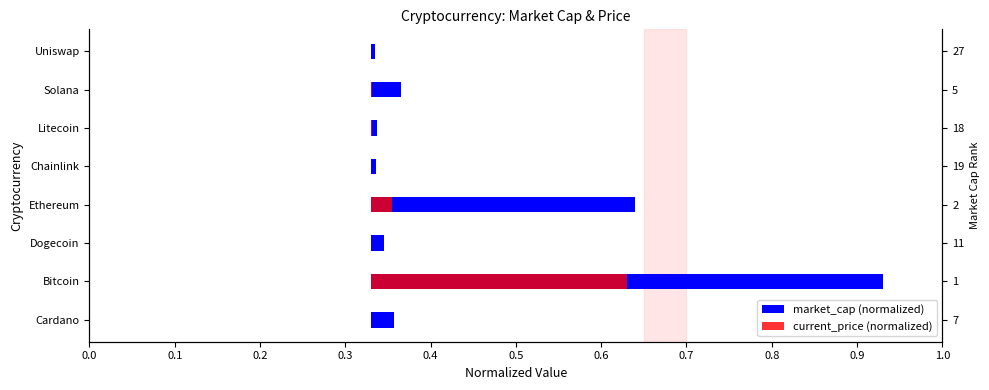

The current_price (normalized) series shows 0.0 at Dogecoin. True or false?

True